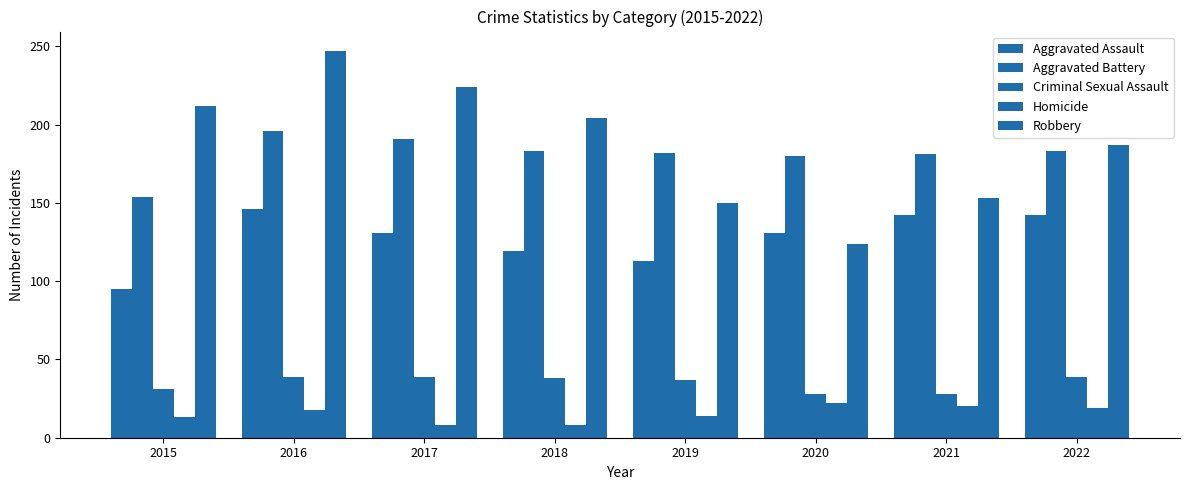

Count the number of data series in this chart.

5